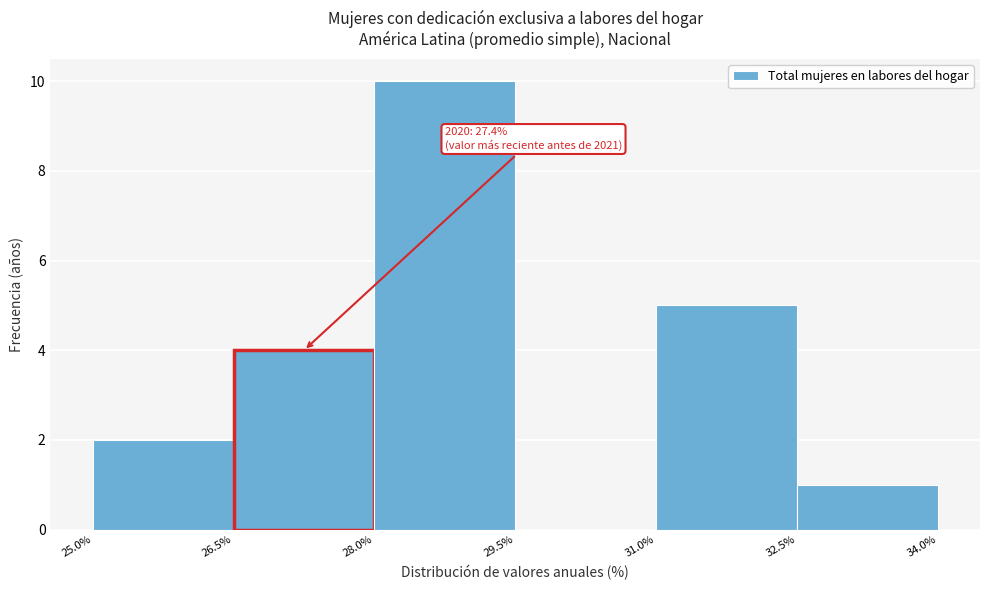

Over which range of the x-axis is the bar tallest?

28.0% to 29.5%